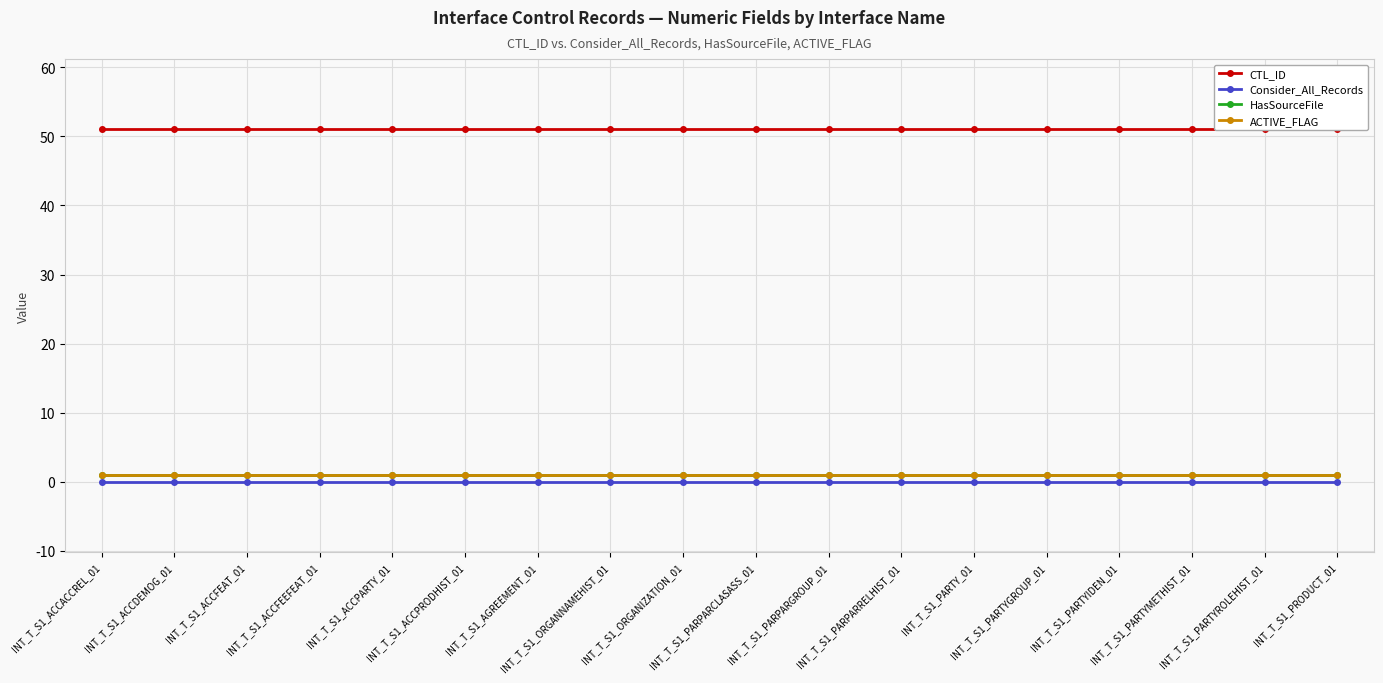

Between INT_T_S1_ORGANIZATION_01 and INT_T_S1_PARTYGROUP_01, which is larger?

INT_T_S1_ORGANIZATION_01